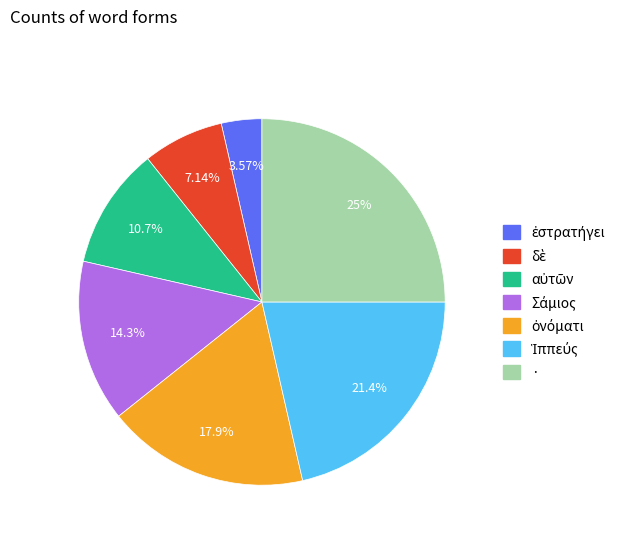

Which slice is the largest?

·